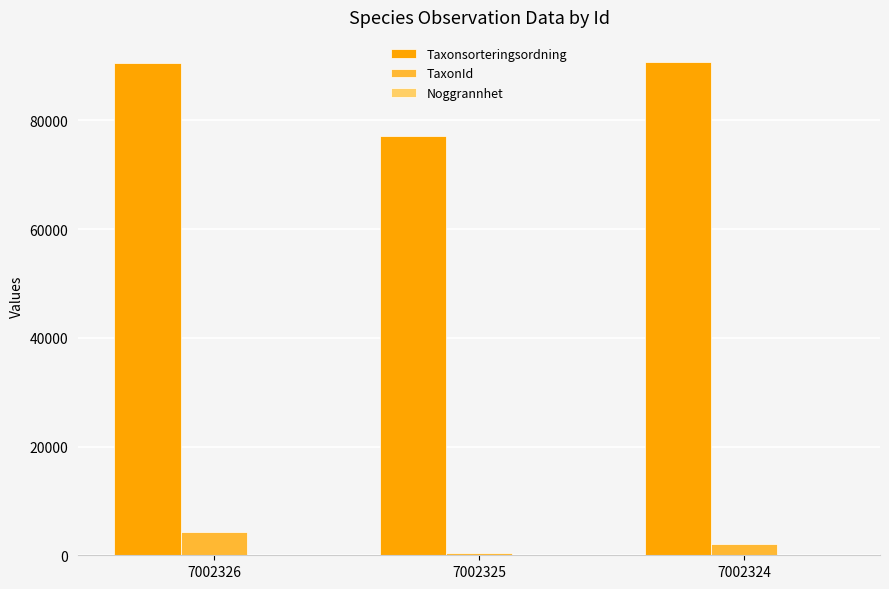

Are the bars horizontal?

No